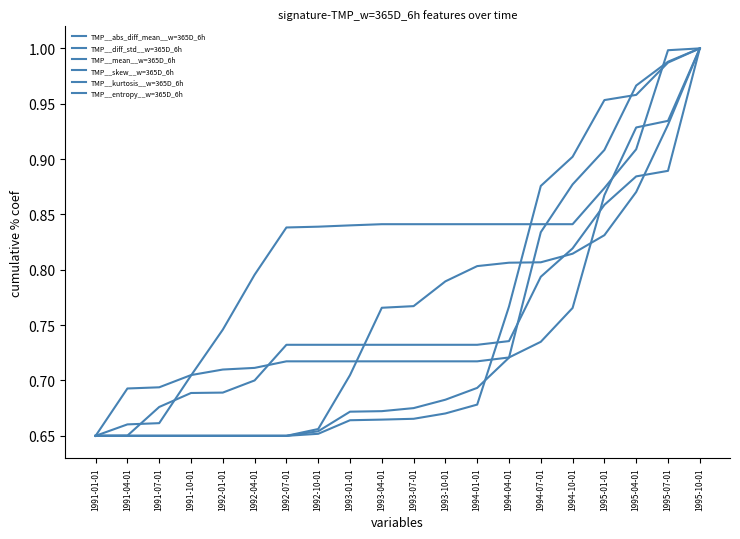

Which series ends up on top after the final intersection of TMP__skew__w=365D_6h and TMP__entropy__w=365D_6h?

TMP__skew__w=365D_6h